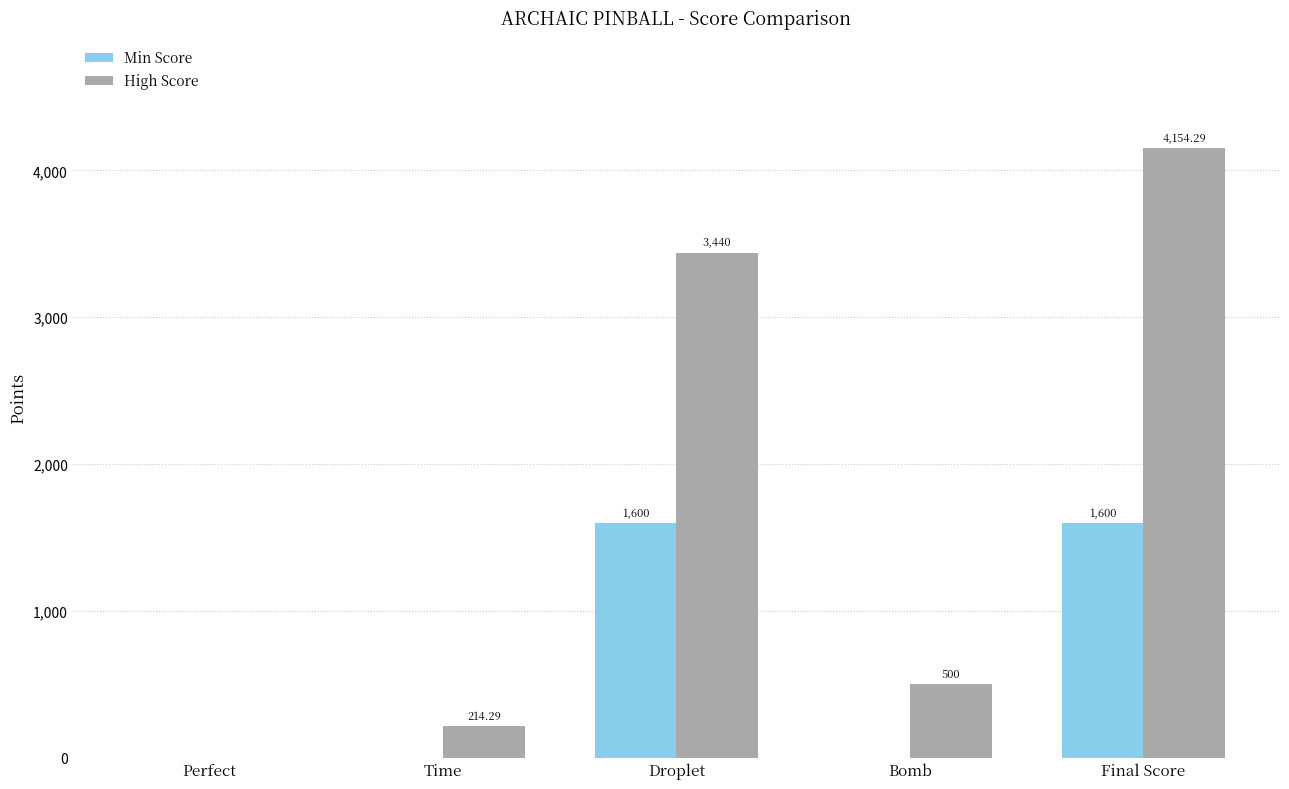

What is the total value across all series at Droplet?

5040.0